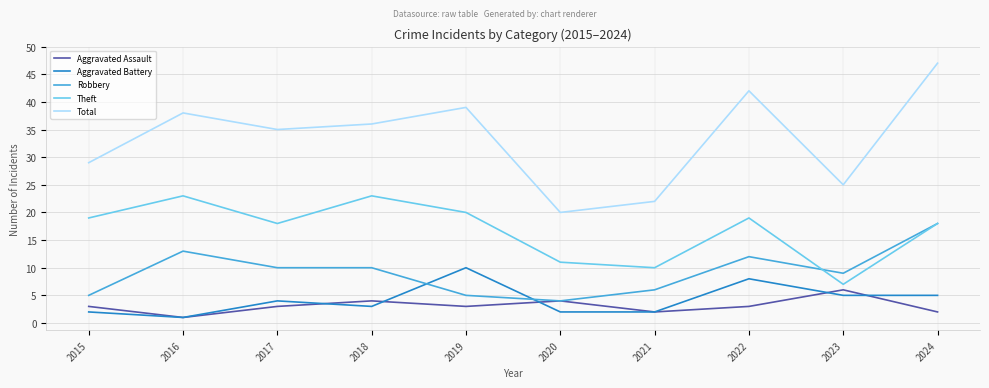

Which series has the largest range (max minus min)?

Total